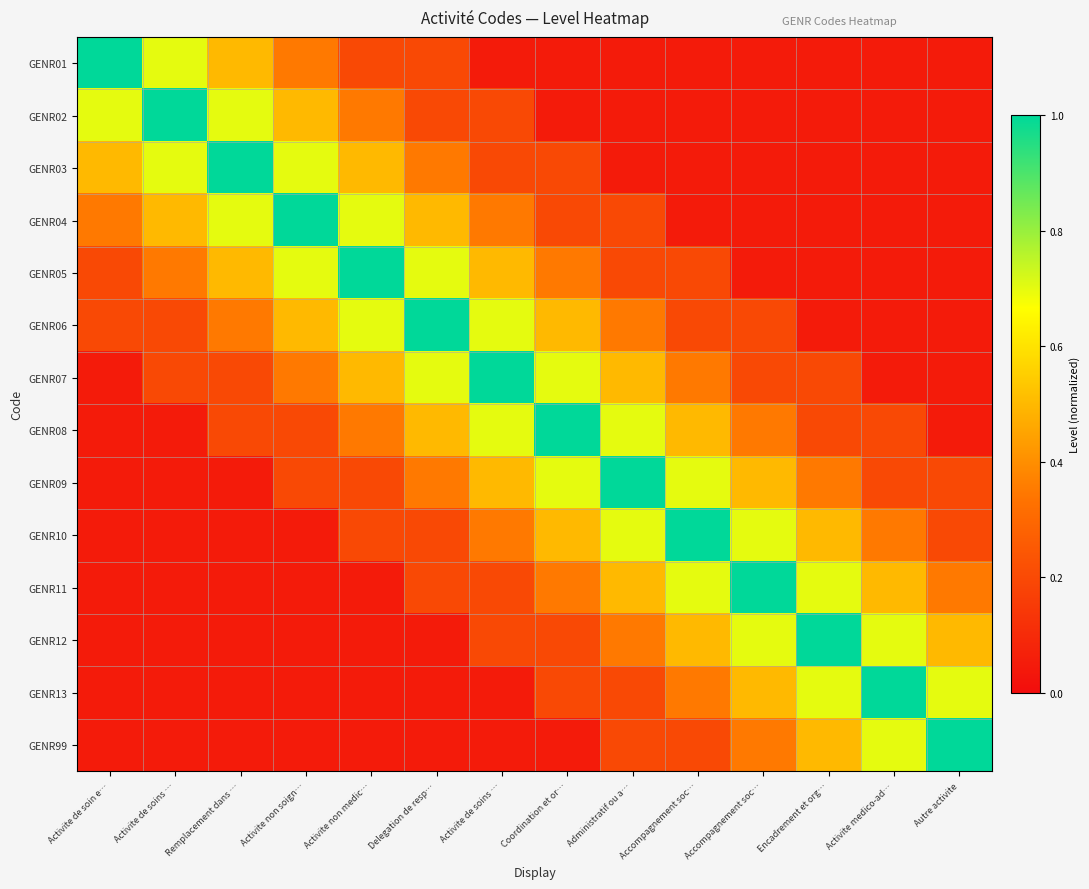

Reading right to left, list all the values displayed in this chart.

GENR01: Autre activite=0.1	Activite medico-ad…=0.1	Encadrement et org…=0.1	Accompagnement soc…=0.1	Accompagnement soc…=0.1	Administratif ou a…=0.1	Coordination et or…=0.1	Activite de soins …=0.1	Delegation de resp…=0.2	Activite non medic…=0.2	Activite non soign…=0.3	Remplacement dans …=0.5	Activite de soins …=0.7	Activite de soin e…=1.0
GENR02: Autre activite=0.1	Activite medico-ad…=0.1	Encadrement et org…=0.1	Accompagnement soc…=0.1	Accompagnement soc…=0.1	Administratif ou a…=0.1	Coordination et or…=0.1	Activite de soins …=0.2	Delegation de resp…=0.2	Activite non medic…=0.3	Activite non soign…=0.5	Remplacement dans …=0.7	Activite de soins …=1.0	Activite de soin e…=0.7
GENR03: Autre activite=0.1	Activite medico-ad…=0.1	Encadrement et org…=0.1	Accompagnement soc…=0.1	Accompagnement soc…=0.1	Administratif ou a…=0.1	Coordination et or…=0.2	Activite de soins …=0.2	Delegation de resp…=0.3	Activite non medic…=0.5	Activite non soign…=0.7	Remplacement dans …=1.0	Activite de soins …=0.7	Activite de soin e…=0.5
GENR04: Autre activite=0.1	Activite medico-ad…=0.1	Encadrement et org…=0.1	Accompagnement soc…=0.1	Accompagnement soc…=0.1	Administratif ou a…=0.2	Coordination et or…=0.2	Activite de soins …=0.3	Delegation de resp…=0.5	Activite non medic…=0.7	Activite non soign…=1.0	Remplacement dans …=0.7	Activite de soins …=0.5	Activite de soin e…=0.3
GENR05: Autre activite=0.1	Activite medico-ad…=0.1	Encadrement et org…=0.1	Accompagnement soc…=0.1	Accompagnement soc…=0.2	Administratif ou a…=0.2	Coordination et or…=0.3	Activite de soins …=0.5	Delegation de resp…=0.7	Activite non medic…=1.0	Activite non soign…=0.7	Remplacement dans …=0.5	Activite de soins …=0.3	Activite de soin e…=0.2
GENR06: Autre activite=0.1	Activite medico-ad…=0.1	Encadrement et org…=0.1	Accompagnement soc…=0.2	Accompagnement soc…=0.2	Administratif ou a…=0.3	Coordination et or…=0.5	Activite de soins …=0.7	Delegation de resp…=1.0	Activite non medic…=0.7	Activite non soign…=0.5	Remplacement dans …=0.3	Activite de soins …=0.2	Activite de soin e…=0.2
GENR07: Autre activite=0.1	Activite medico-ad…=0.1	Encadrement et org…=0.2	Accompagnement soc…=0.2	Accompagnement soc…=0.3	Administratif ou a…=0.5	Coordination et or…=0.7	Activite de soins …=1.0	Delegation de resp…=0.7	Activite non medic…=0.5	Activite non soign…=0.3	Remplacement dans …=0.2	Activite de soins …=0.2	Activite de soin e…=0.1
GENR08: Autre activite=0.1	Activite medico-ad…=0.2	Encadrement et org…=0.2	Accompagnement soc…=0.3	Accompagnement soc…=0.5	Administratif ou a…=0.7	Coordination et or…=1.0	Activite de soins …=0.7	Delegation de resp…=0.5	Activite non medic…=0.3	Activite non soign…=0.2	Remplacement dans …=0.2	Activite de soins …=0.1	Activite de soin e…=0.1
GENR09: Autre activite=0.2	Activite medico-ad…=0.2	Encadrement et org…=0.3	Accompagnement soc…=0.5	Accompagnement soc…=0.7	Administratif ou a…=1.0	Coordination et or…=0.7	Activite de soins …=0.5	Delegation de resp…=0.3	Activite non medic…=0.2	Activite non soign…=0.2	Remplacement dans …=0.1	Activite de soins …=0.1	Activite de soin e…=0.1
GENR10: Autre activite=0.2	Activite medico-ad…=0.3	Encadrement et org…=0.5	Accompagnement soc…=0.7	Accompagnement soc…=1.0	Administratif ou a…=0.7	Coordination et or…=0.5	Activite de soins …=0.3	Delegation de resp…=0.2	Activite non medic…=0.2	Activite non soign…=0.1	Remplacement dans …=0.1	Activite de soins …=0.1	Activite de soin e…=0.1
GENR11: Autre activite=0.3	Activite medico-ad…=0.5	Encadrement et org…=0.7	Accompagnement soc…=1.0	Accompagnement soc…=0.7	Administratif ou a…=0.5	Coordination et or…=0.3	Activite de soins …=0.2	Delegation de resp…=0.2	Activite non medic…=0.1	Activite non soign…=0.1	Remplacement dans …=0.1	Activite de soins …=0.1	Activite de soin e…=0.1
GENR12: Autre activite=0.5	Activite medico-ad…=0.7	Encadrement et org…=1.0	Accompagnement soc…=0.7	Accompagnement soc…=0.5	Administratif ou a…=0.3	Coordination et or…=0.2	Activite de soins …=0.2	Delegation de resp…=0.1	Activite non medic…=0.1	Activite non soign…=0.1	Remplacement dans …=0.1	Activite de soins …=0.1	Activite de soin e…=0.1
GENR13: Autre activite=0.7	Activite medico-ad…=1.0	Encadrement et org…=0.7	Accompagnement soc…=0.5	Accompagnement soc…=0.3	Administratif ou a…=0.2	Coordination et or…=0.2	Activite de soins …=0.1	Delegation de resp…=0.1	Activite non medic…=0.1	Activite non soign…=0.1	Remplacement dans …=0.1	Activite de soins …=0.1	Activite de soin e…=0.1
GENR99: Autre activite=1.0	Activite medico-ad…=0.7	Encadrement et org…=0.5	Accompagnement soc…=0.3	Accompagnement soc…=0.2	Administratif ou a…=0.2	Coordination et or…=0.1	Activite de soins …=0.1	Delegation de resp…=0.1	Activite non medic…=0.1	Activite non soign…=0.1	Remplacement dans …=0.1	Activite de soins …=0.1	Activite de soin e…=0.1